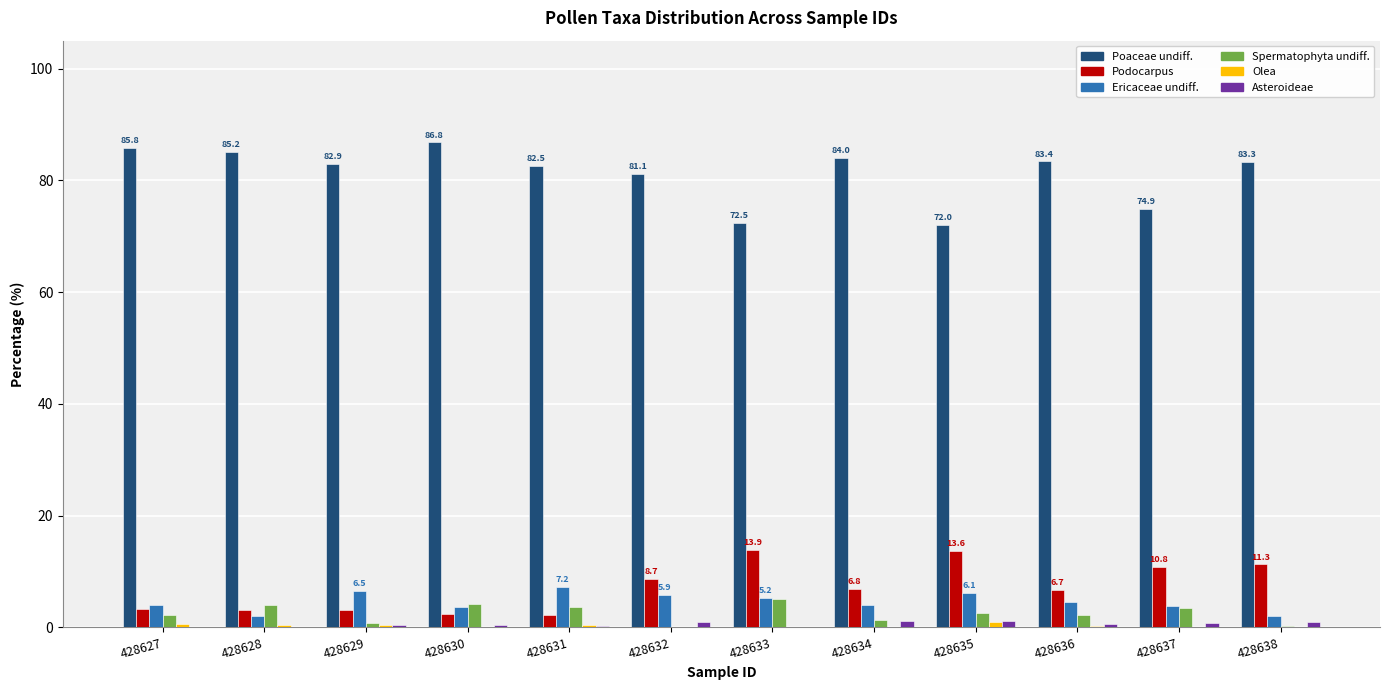

True or false: Ericaceae undiff. has a value of 10.7 at 428635.

False